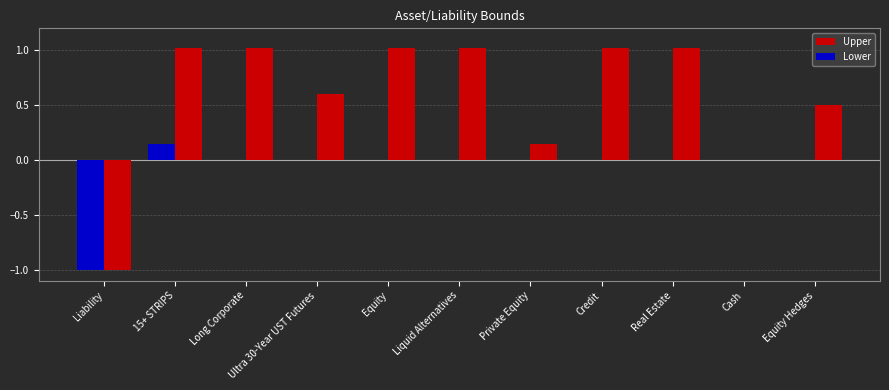

The value of Lower at Cash is 0.0. True or false?

True